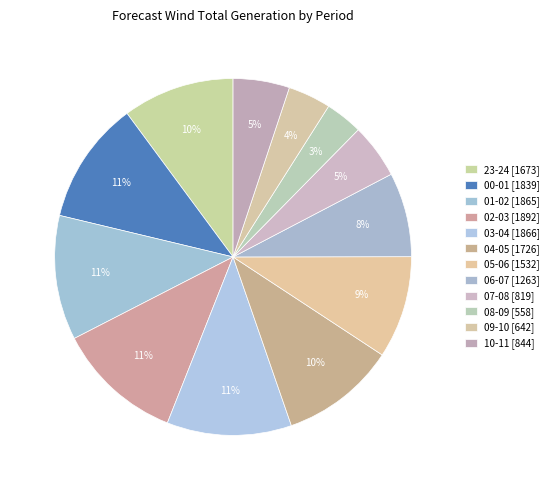

True or false: 23-24 [1673] accounts for 5% of the total.

False